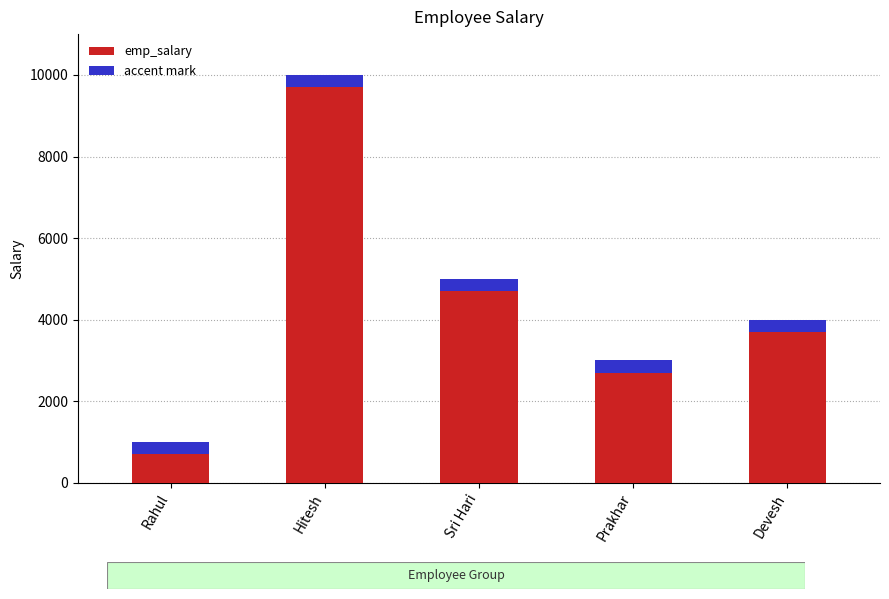

What is the change in value from Rahul to Sri Hari?

+4000